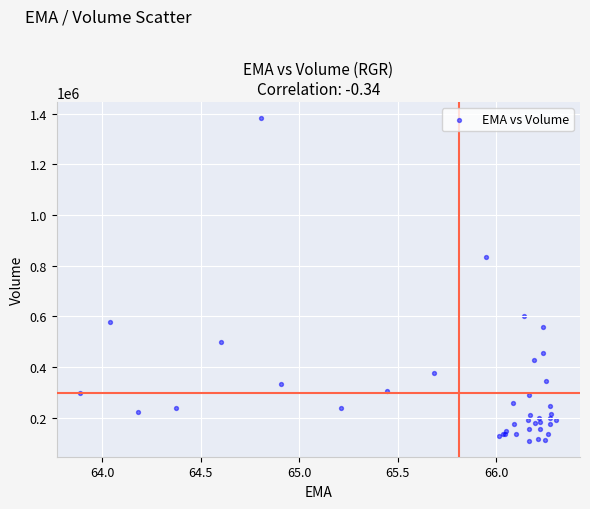

What Y value in the scatter plot is closest to 746450?

835400